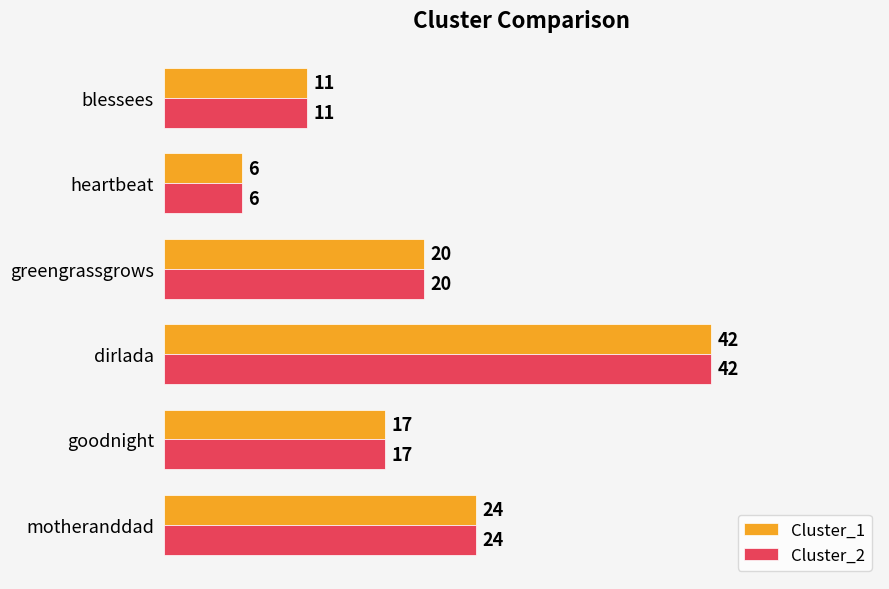

Is the value of Cluster_2 at heartbeat greater than the value of Cluster_1 at dirlada?

No